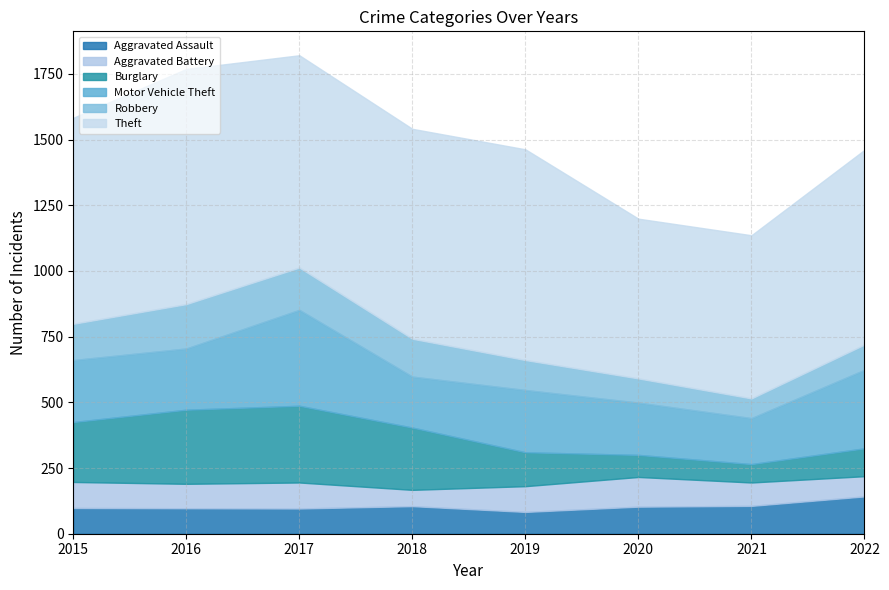

What is the average value of the Aggravated Assault series?

104